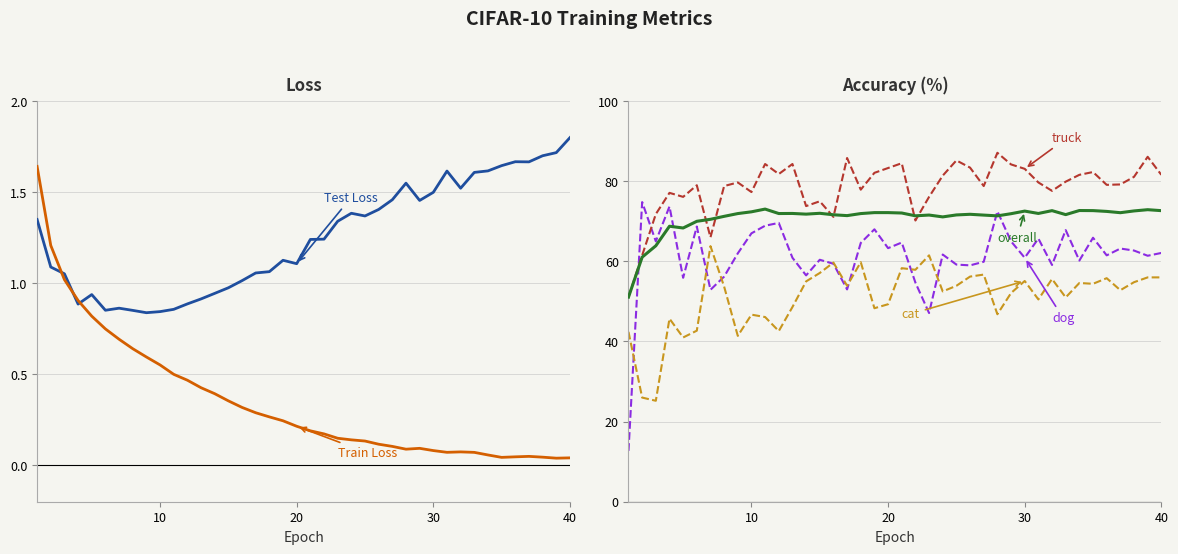

In cat, how many points are lower than both neighbors (excluding endpoints)?

13